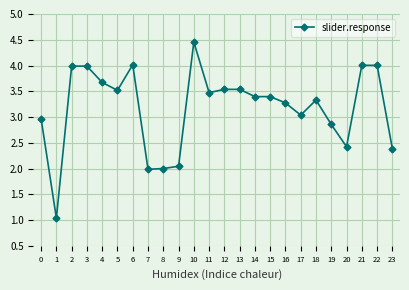

What is the value of the 22nd point from the left?

4.0